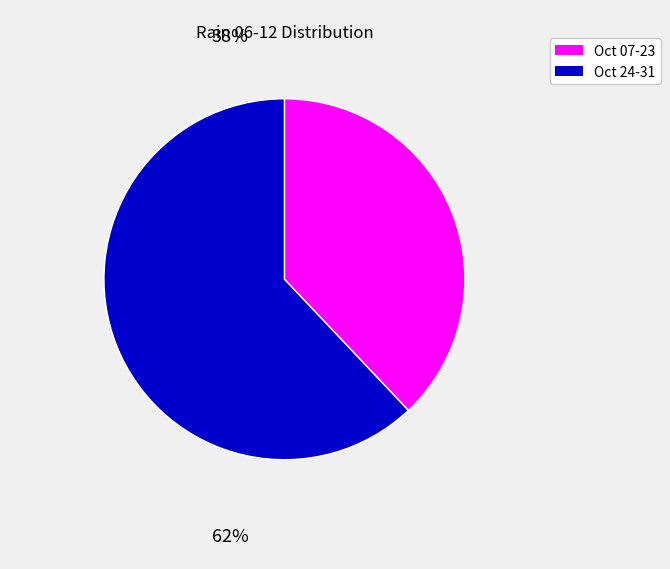

Is there any slice that represents more than half of the pie?

Yes